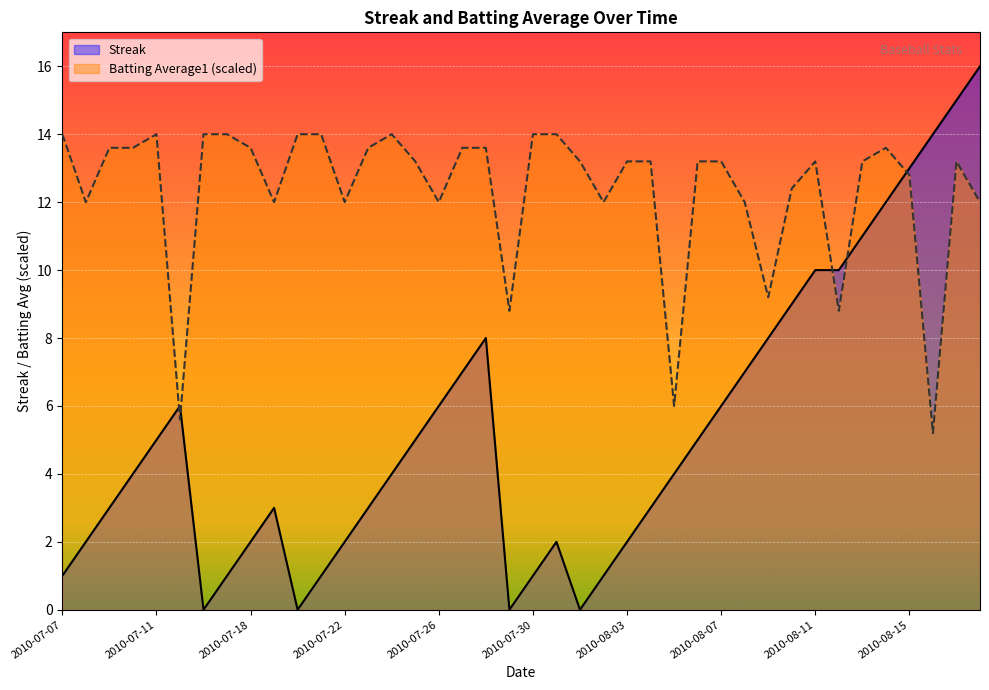

Rank the series by their maximum value, from highest to lowest.

Streak, Batting Average1 (scaled)